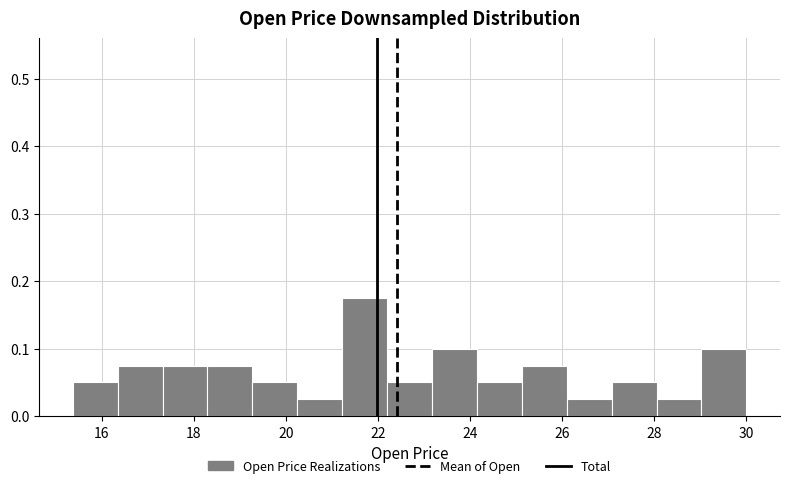

Reading left to right, list every bar in this chart as the range it spans on the x-axis followed by its height. Neither the bar edges nor the heights are printed on the chart, so give them approximately, as read against the axes.

15.4 to 16.4: 0.05
16.4 to 17.4: 0.08
17.4 to 18.2: 0.08
18.2 to 19.2: 0.08
19.2 to 20.2: 0.05
20.2 to 21.2: 0.03
21.2 to 22.2: 0.18
22.2 to 23.2: 0.05
23.2 to 24.2: 0.10
24.2 to 25.2: 0.05
25.2 to 26.0: 0.08
26.0 to 27.0: 0.03
27.0 to 28.0: 0.05
28.0 to 29.0: 0.03
29.0 to 30.0: 0.10